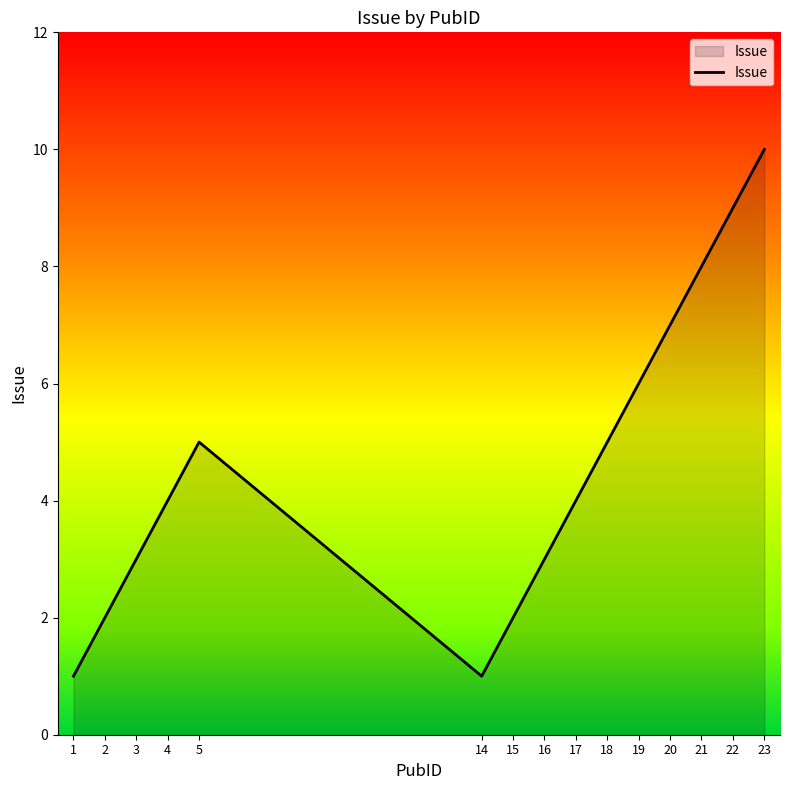

What is the approximate value at 4?

4